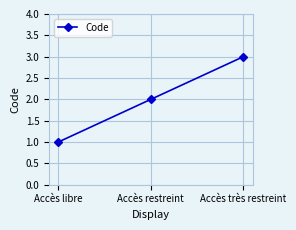

How many categories are shown in the chart?

3